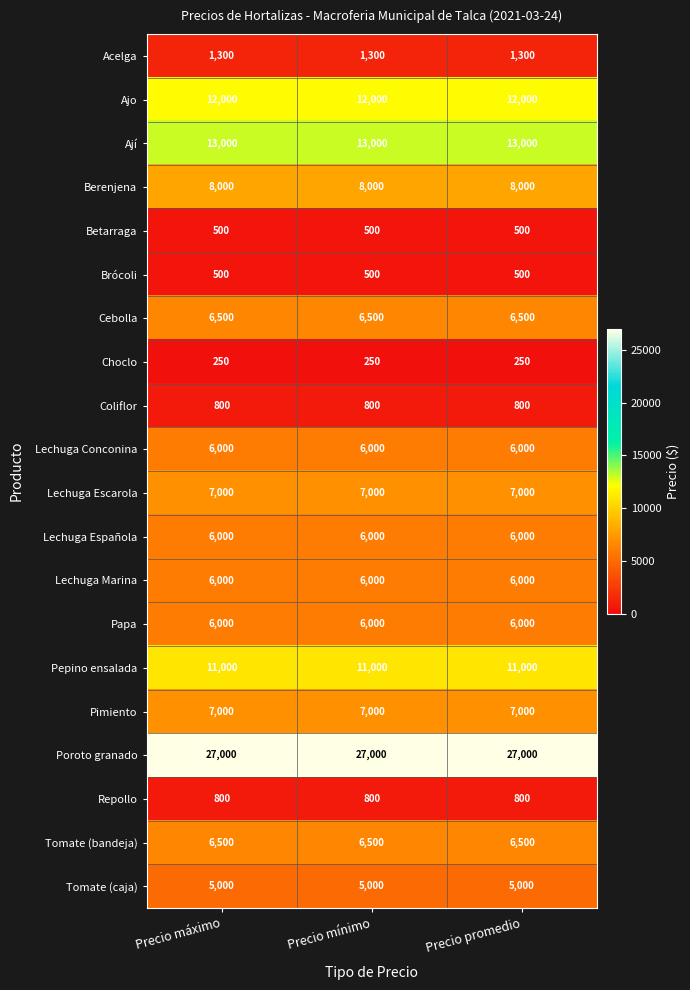

What is the highest value of the Pimiento series?

7000